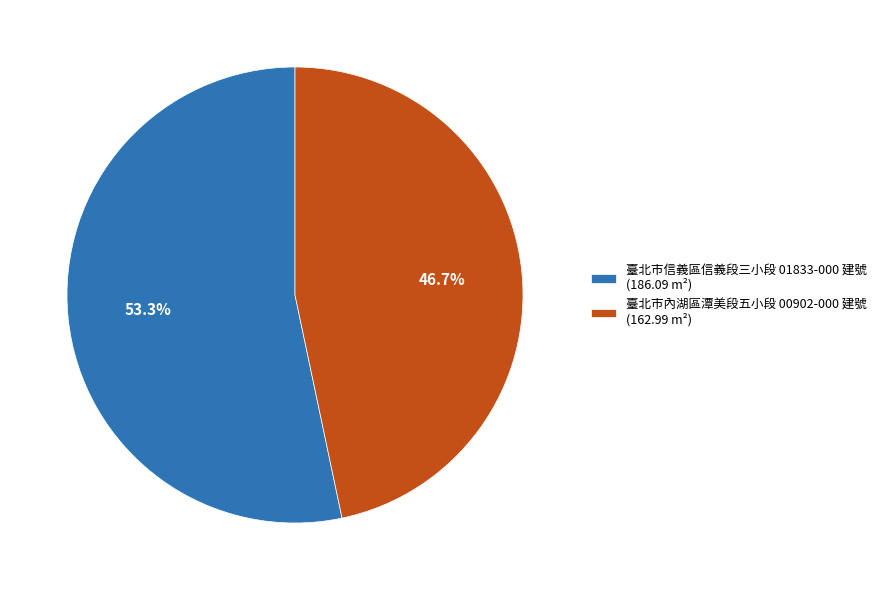

Approximately how many times larger is the value at 臺北市內湖區潭美段五小段 00902-000 建號 (162.99 m²) compared to 臺北市信義區信義段三小段 01833-000 建號 (186.09 m²)?

0.9